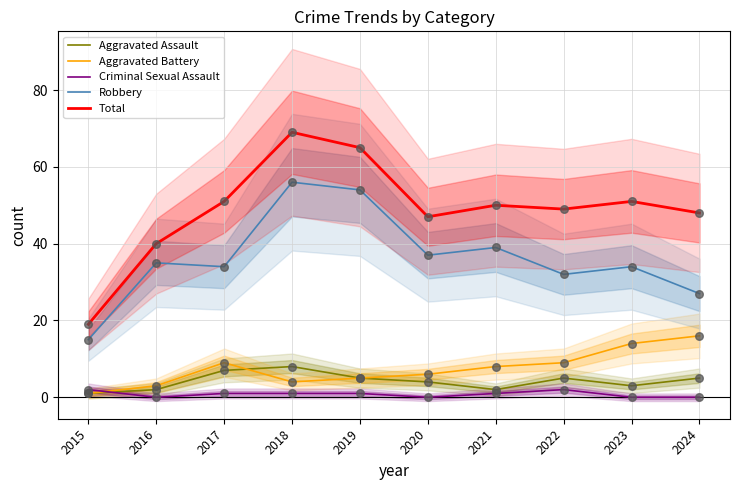

Which series contains the highest Y value?

Total